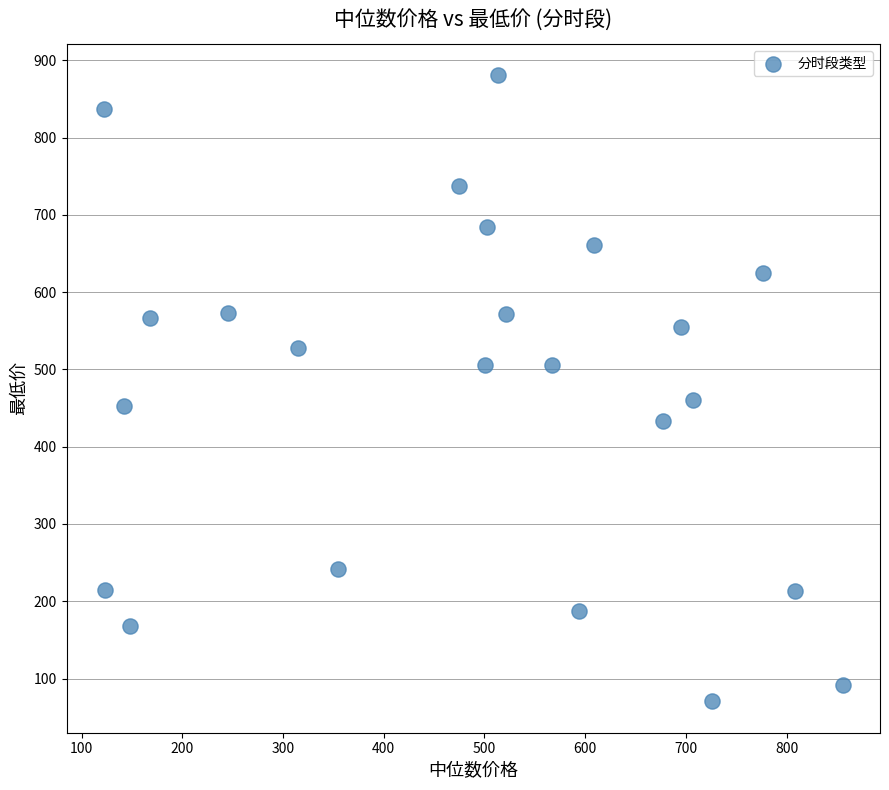

What is the range of X values (max minus min)?

734.4